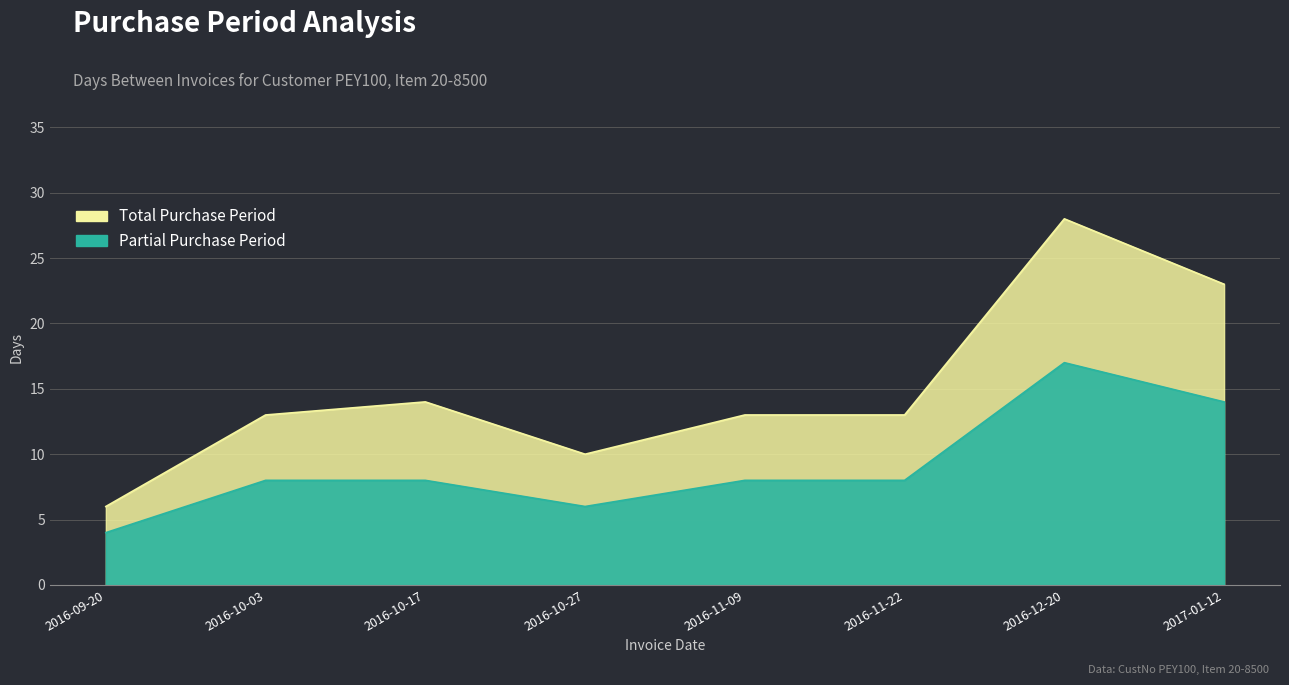

Between 2016-09-20 and 2016-10-03, which is larger?

2016-10-03